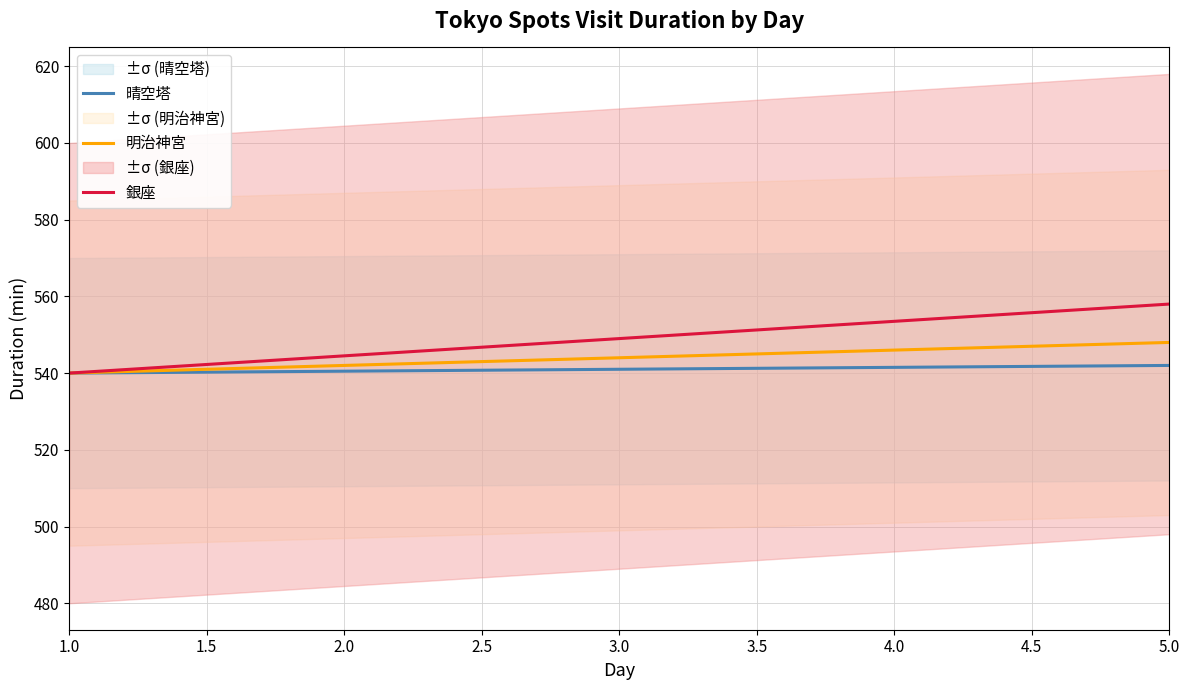

What is the sum of the 銀座 values at 2.0 and 1.0?

1084.5